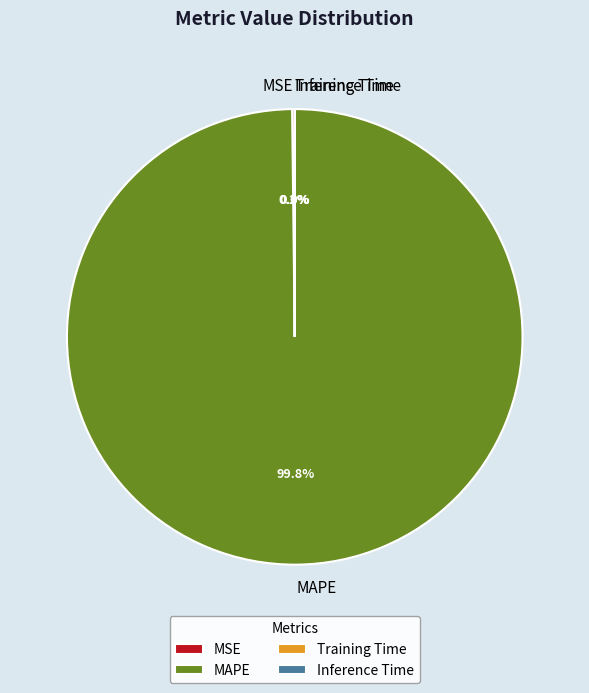

How much of the chart is everything except MAPE?

0.2%